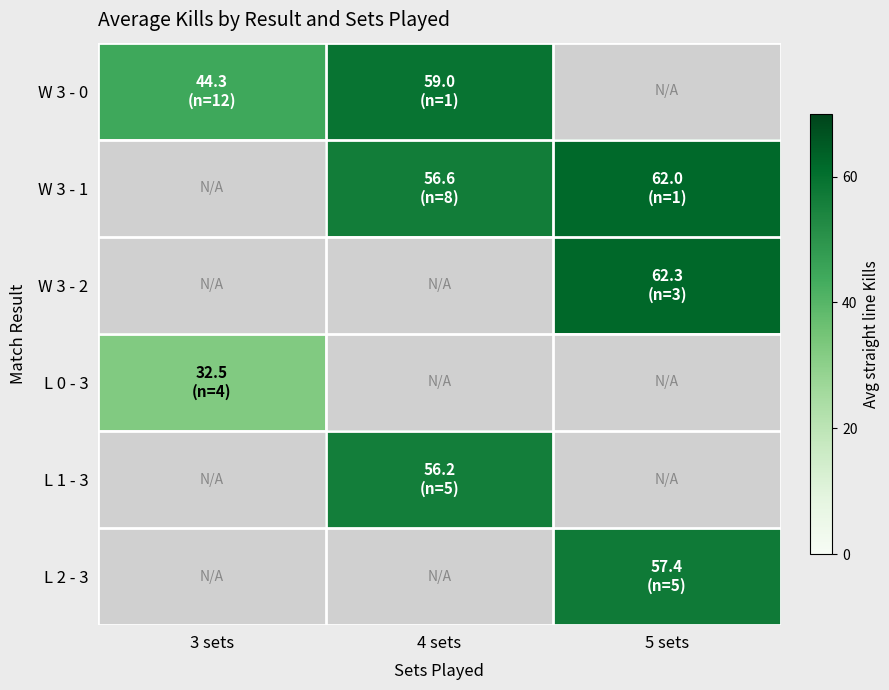

What is the minimum value shown in the chart?

32.5